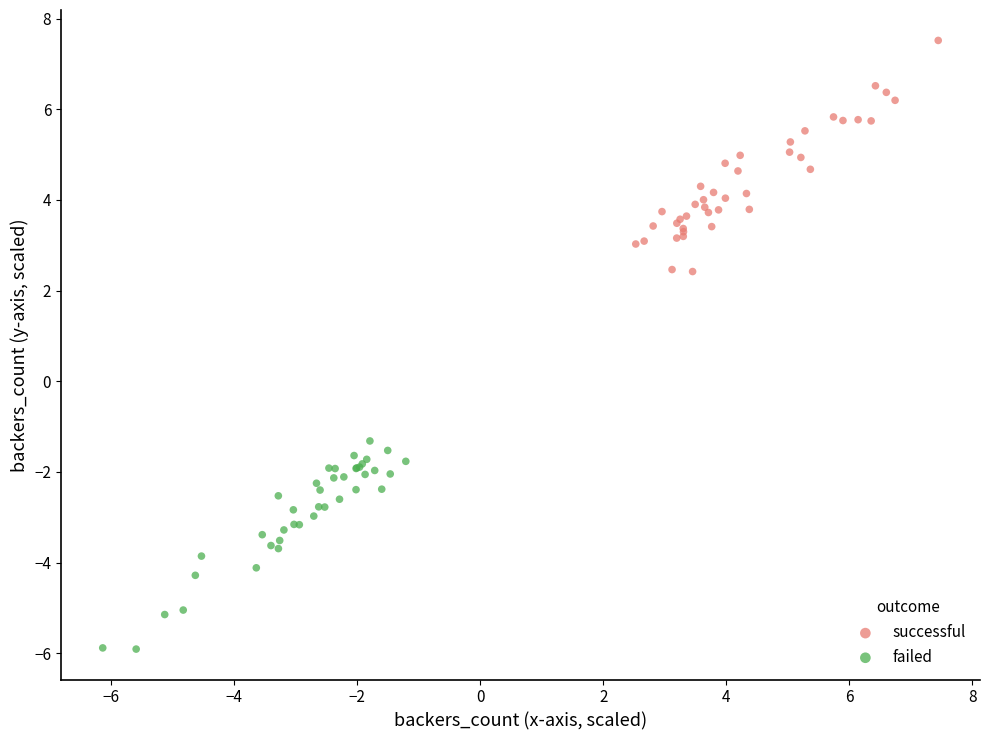

What are all the series names shown in the legend?

successful, failed